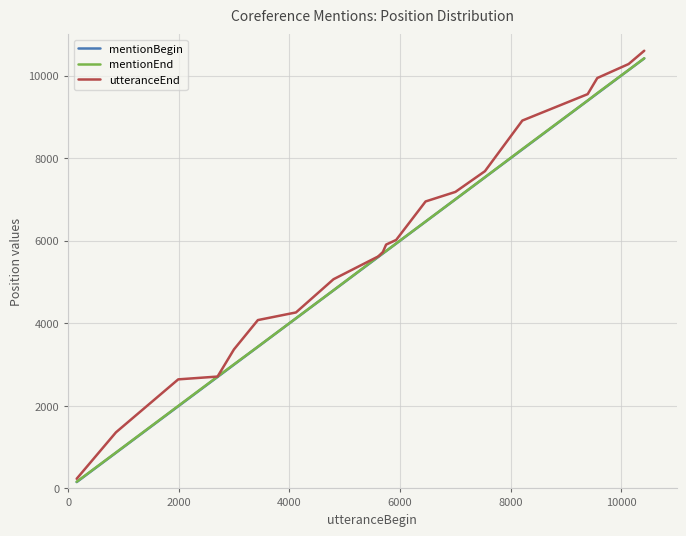

True or false: mentionEnd and mentionBegin cross at least once.

False